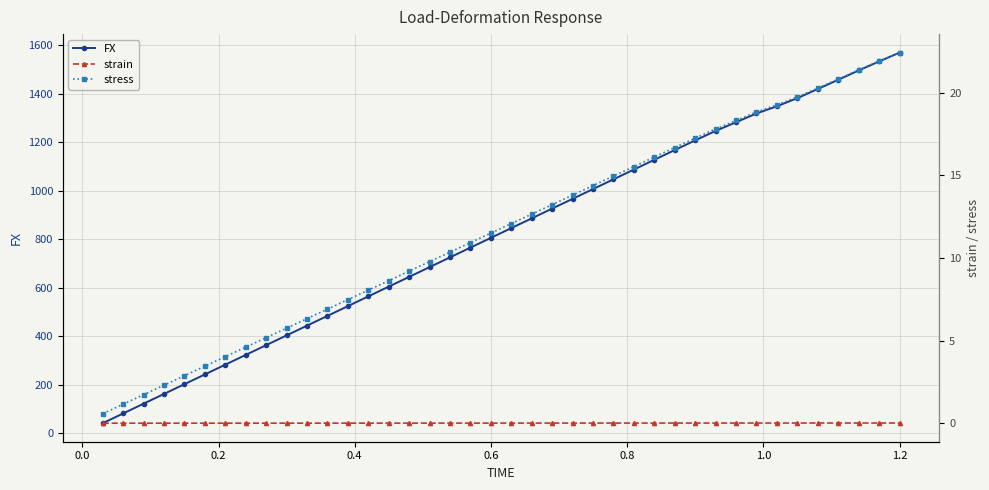

What is the lowest value of the FX series?

40.3